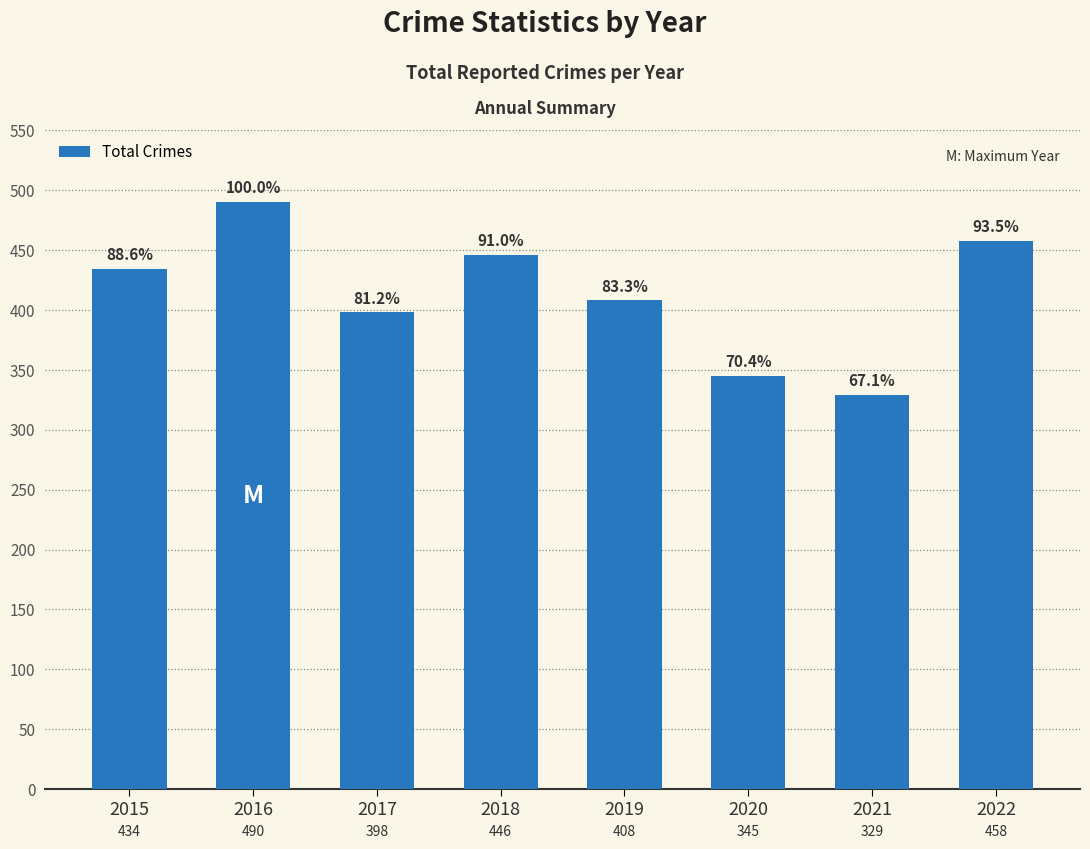

Read the value at 2021, to the nearest 50.

350